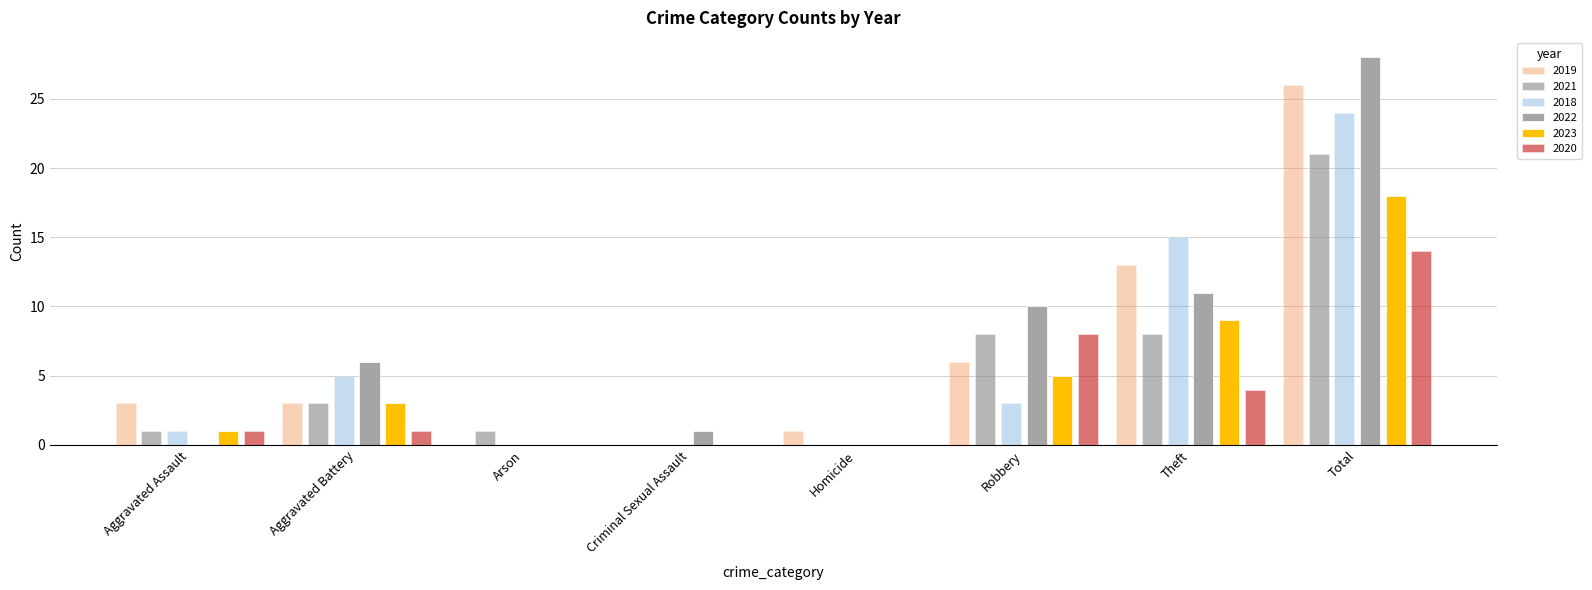

At which category does the chart reach its peak across all series?

Total